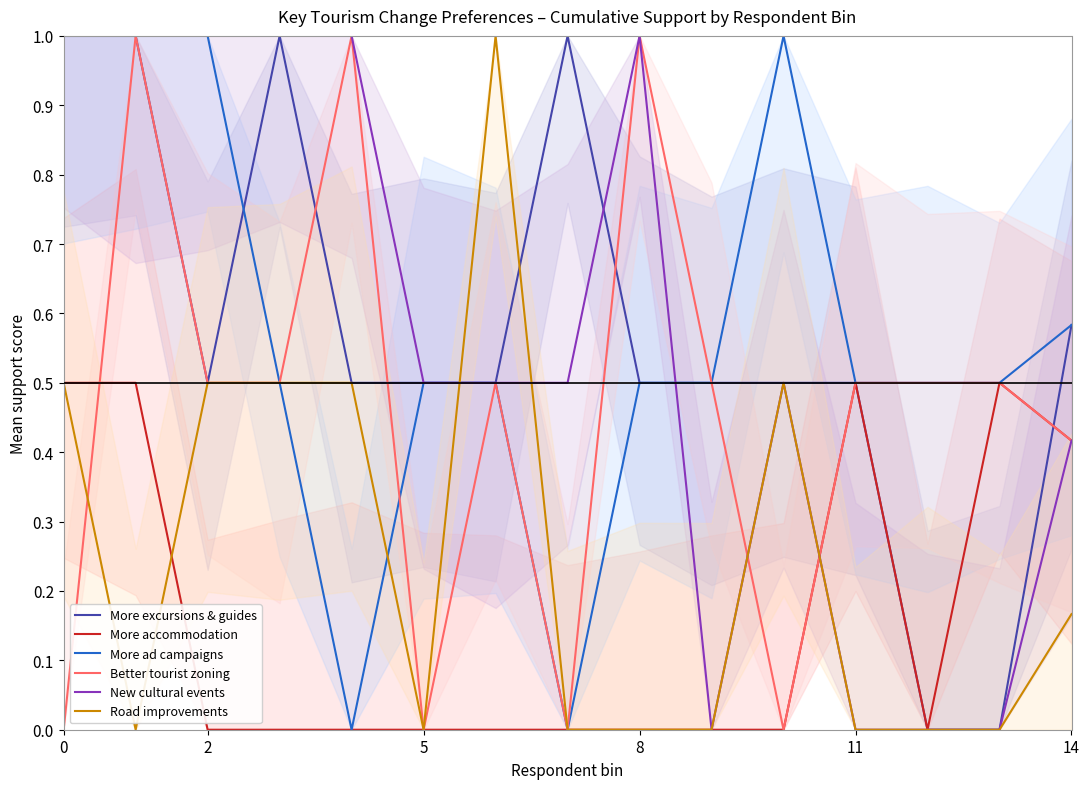

Which has a higher value, 12 or 11?

11